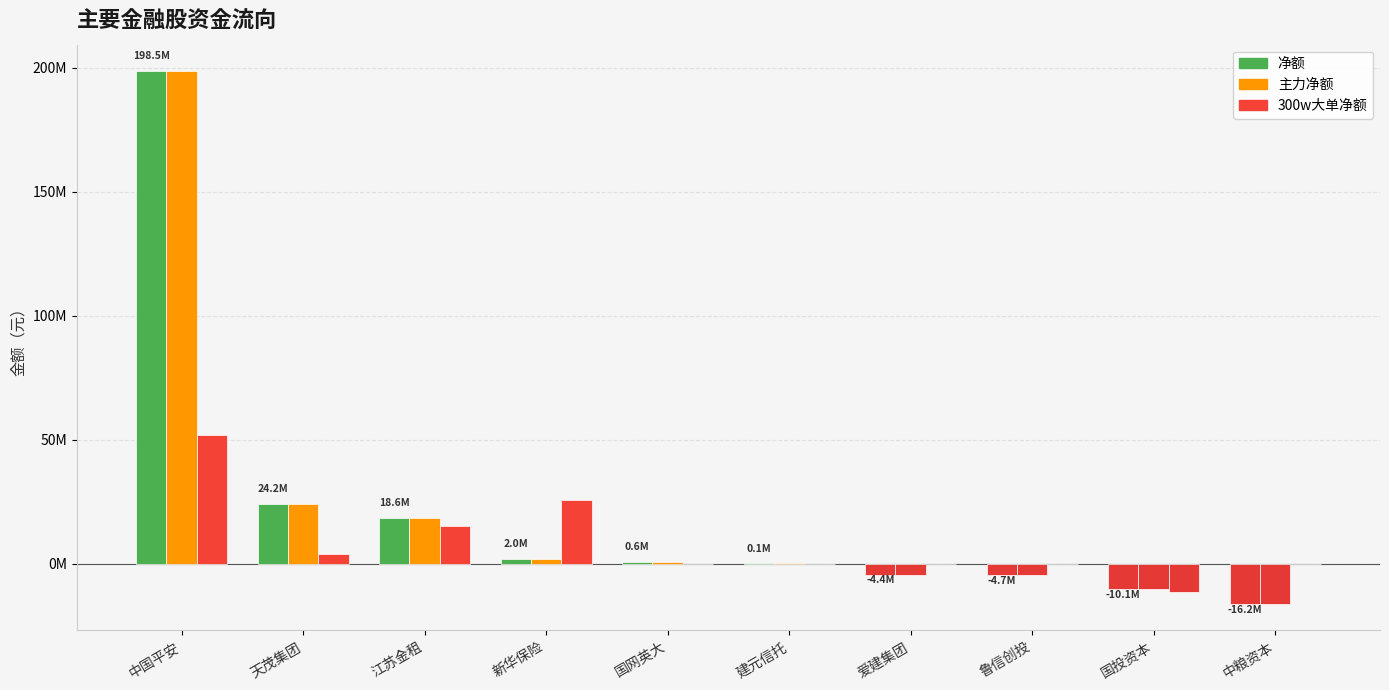

Is it true that 300w大单净额 equals 25535077 at 新华保险?

True